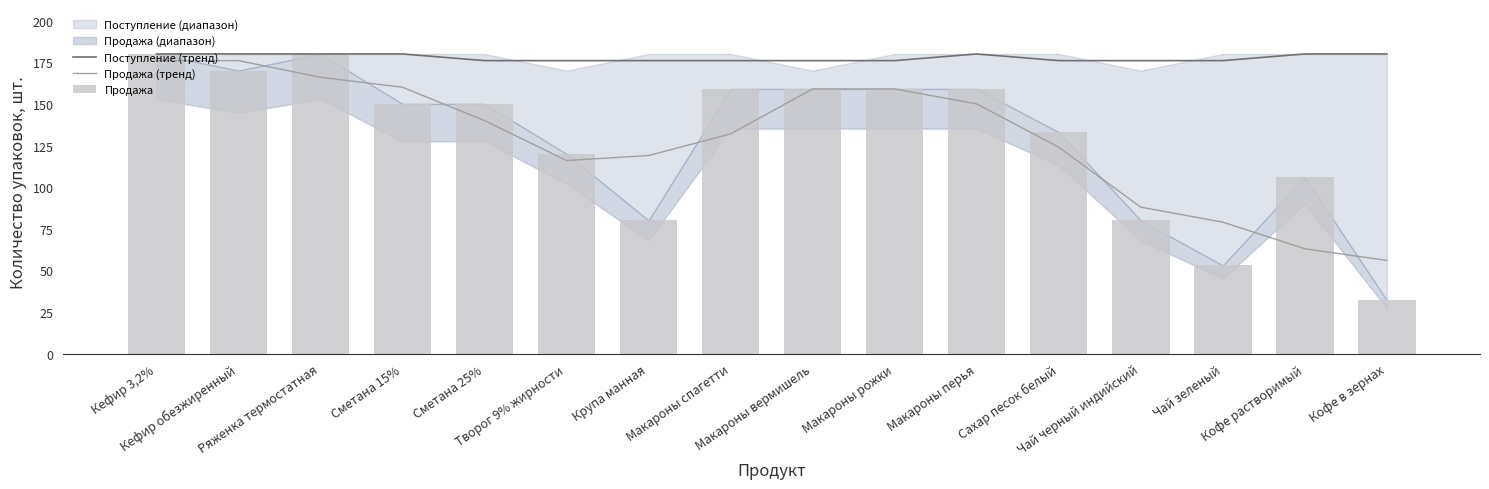

Which has a higher value, Макароны перья or Кефир обезжиренный?

Макароны перья